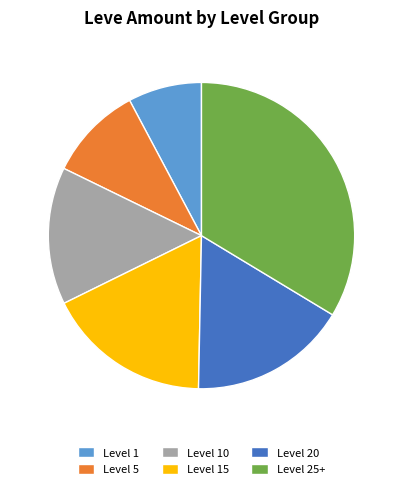

The Level 15 slice represents 8% of the pie. True or false?

False